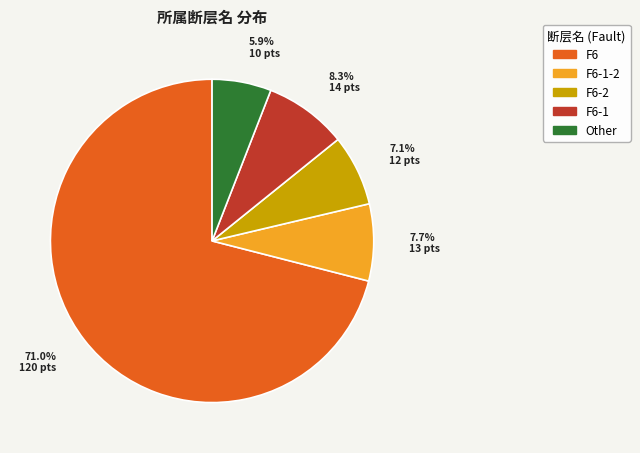

Which slice is the smallest?

Other